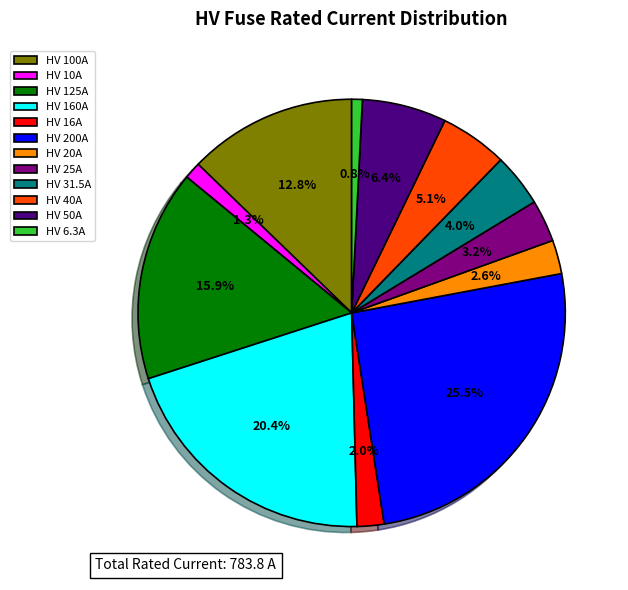

To the nearest percent, what is the difference between the largest and smallest slice percentages?

25%